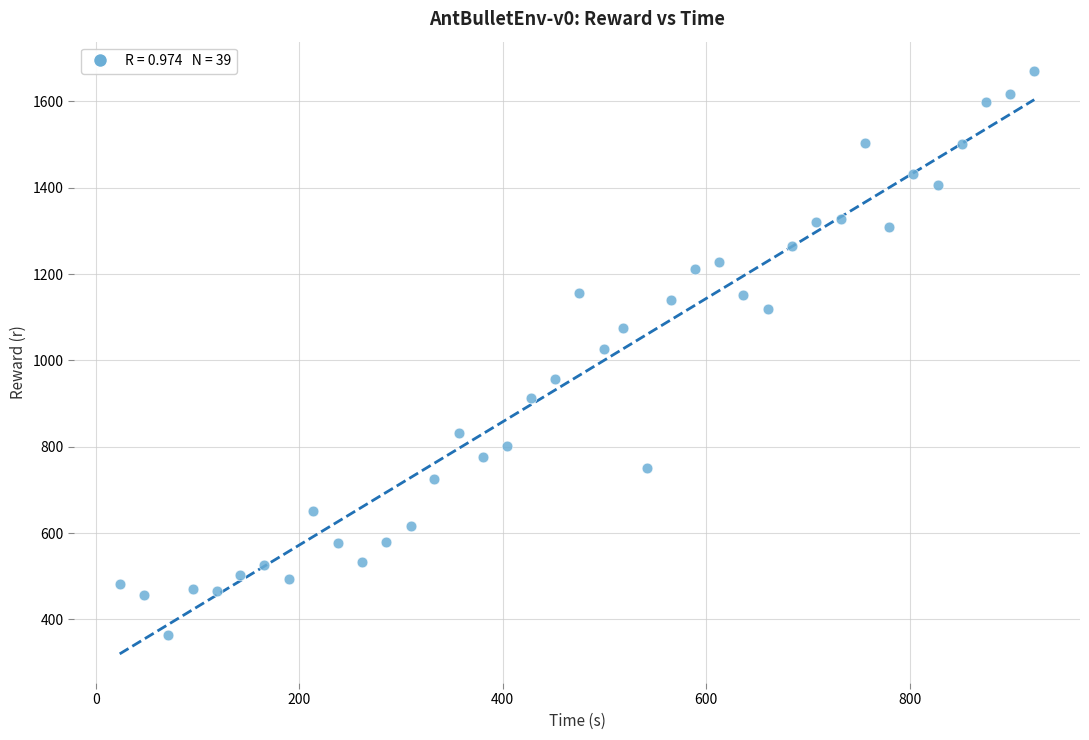

What is the range of X values (max minus min)?

899.1